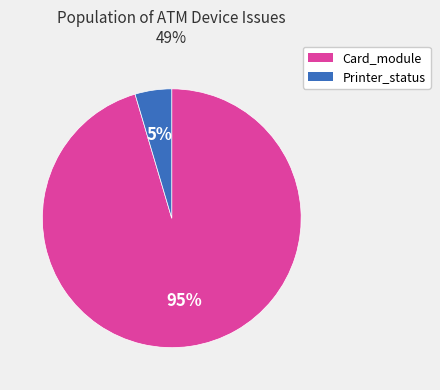

Is there any slice that represents more than half of the pie?

Yes